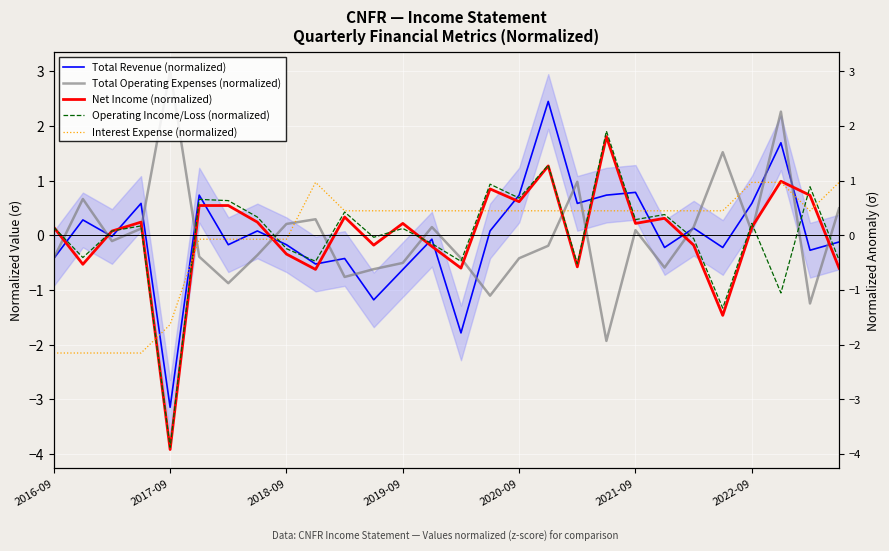

What is the difference between the Operating Income/Loss (normalized) values at 24 and 11?

0.3